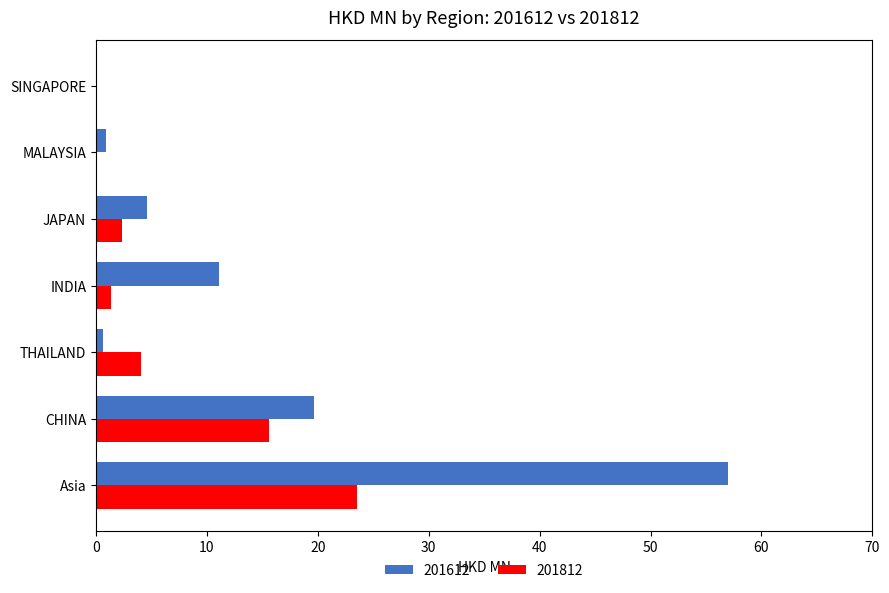

At which label is 201612 closest to 28?

CHINA